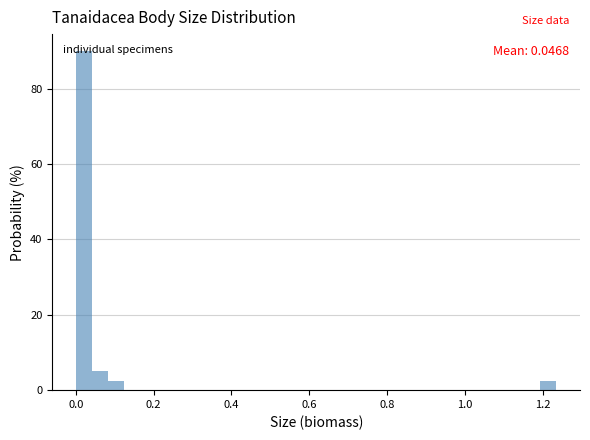

Around what value on the x-axis is the tallest bar? Give the approximate position of its centre, as read against the axis.

0.02